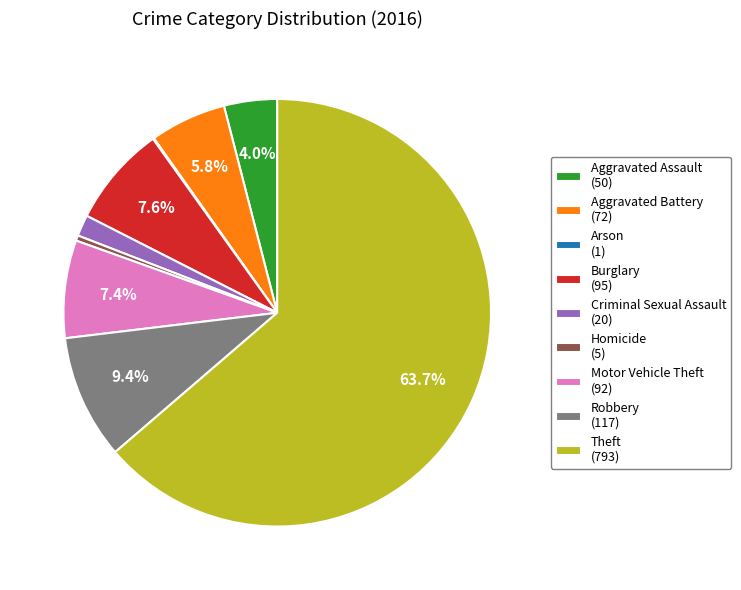

Which category accounts for the majority?

Theft